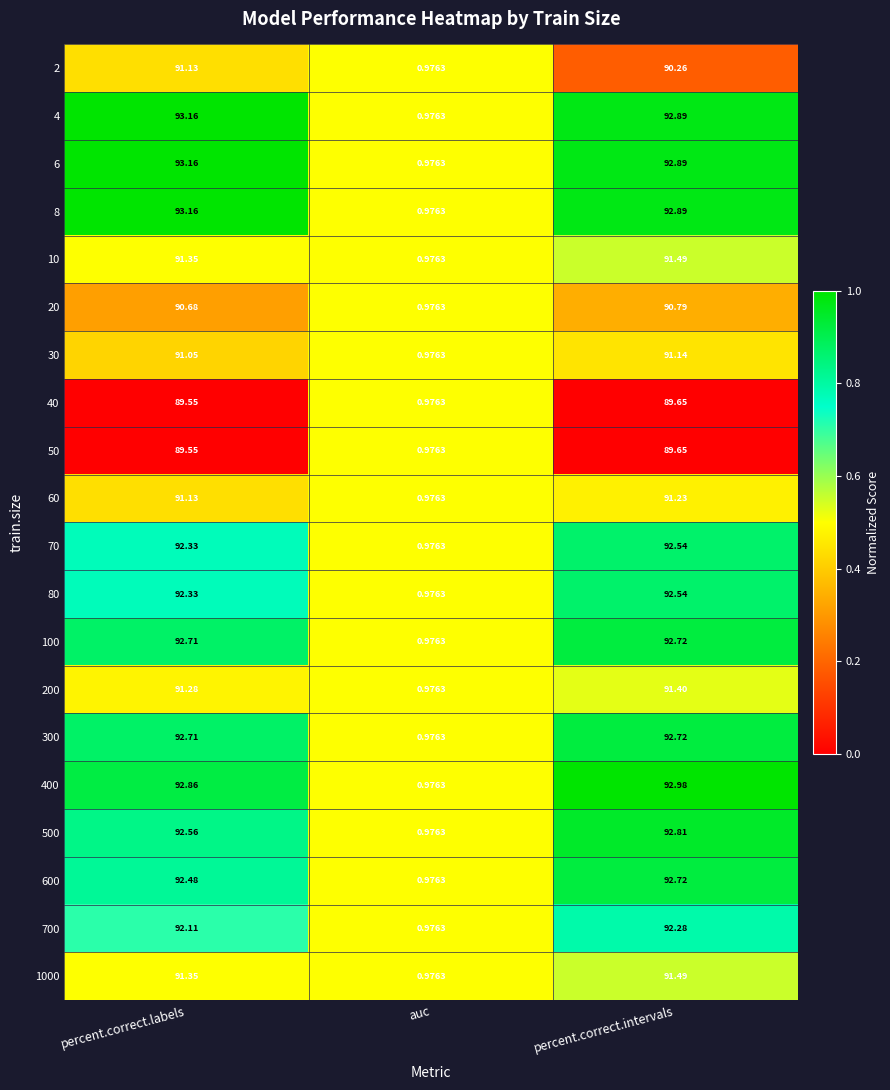

Which category has the highest value in the 80 series?

percent.correct.intervals